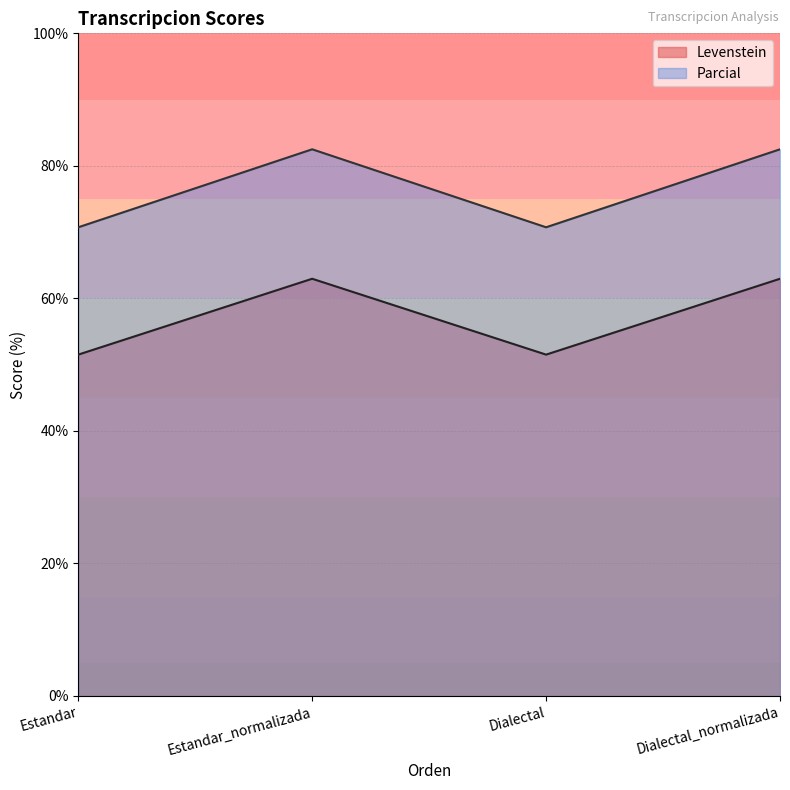

What is the total value across all series at Dialectal?

122.2